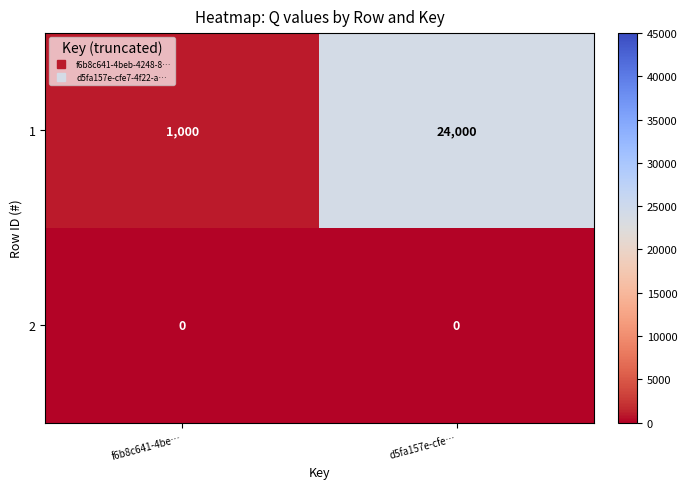

What value does the 1 series have at f6b8c641-4be…, to the nearest 10?

1000